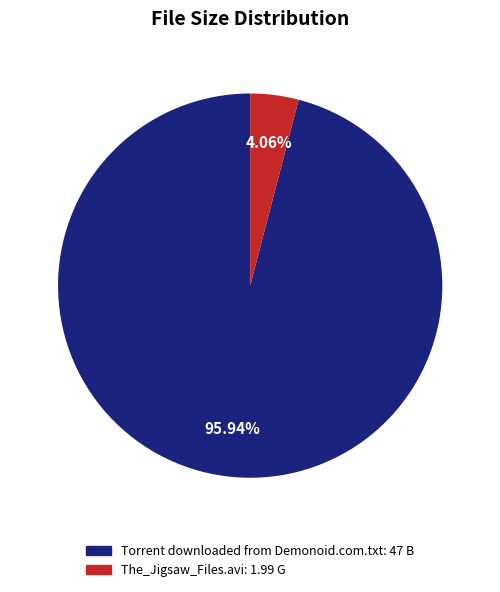

How many segments does this pie chart have?

2